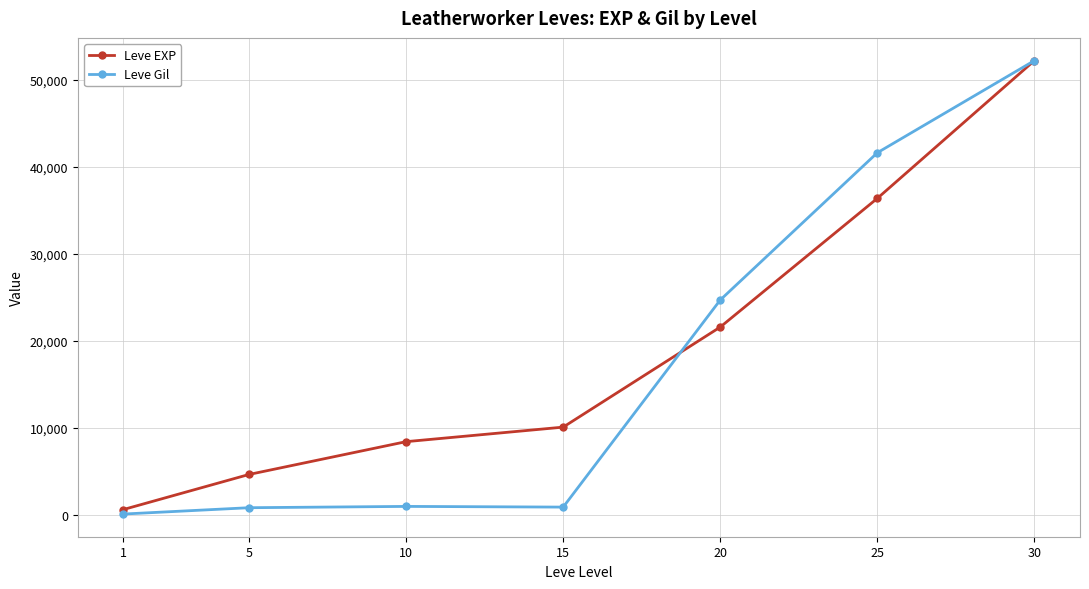

What are all the series names shown in the legend?

Leve EXP, Leve Gil